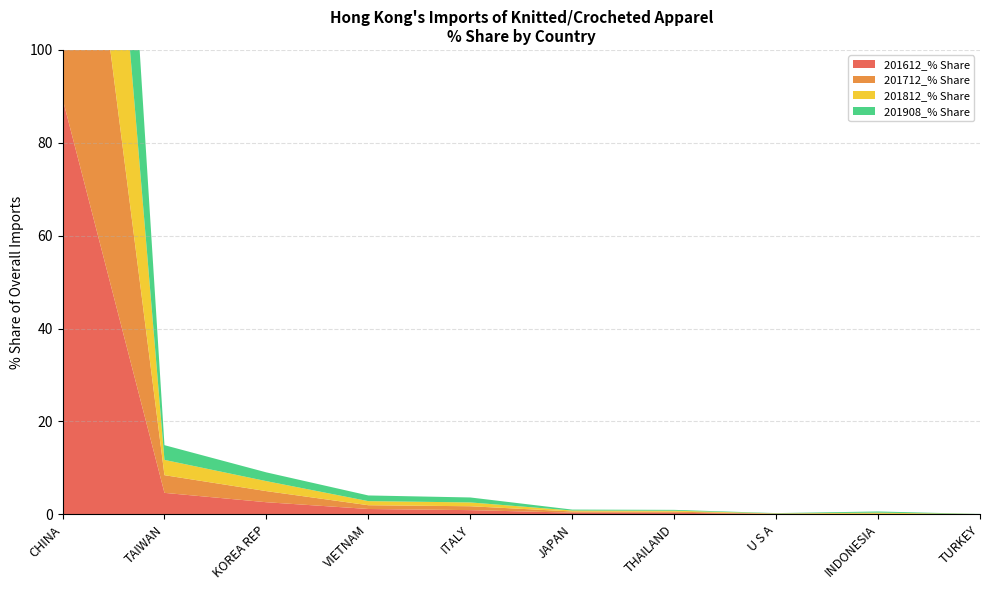

Reading left to right, extract all data points from this chart.

201612_% Share: CHINA=89.5	TAIWAN=4.6	KOREA REP=2.6	VIETNAM=1.1	ITALY=0.9	JAPAN=0.4	THAILAND=0.3	U S A=0.1	INDONESIA=0.1	TURKEY=0.0
201712_% Share: CHINA=91.3	TAIWAN=3.8	KOREA REP=2.4	VIETNAM=0.8	ITALY=0.8	JAPAN=0.3	THAILAND=0.2	U S A=0.1	INDONESIA=0.1	TURKEY=0.0
201812_% Share: CHINA=91.8	TAIWAN=3.3	KOREA REP=2.1	VIETNAM=0.9	ITALY=0.8	JAPAN=0.2	THAILAND=0.2	U S A=0.1	INDONESIA=0.2	TURKEY=0.0
201908_% Share: CHINA=91.6	TAIWAN=3.2	KOREA REP=1.9	VIETNAM=1.2	ITALY=1.1	JAPAN=0.2	THAILAND=0.2	U S A=0.1	INDONESIA=0.3	TURKEY=0.0